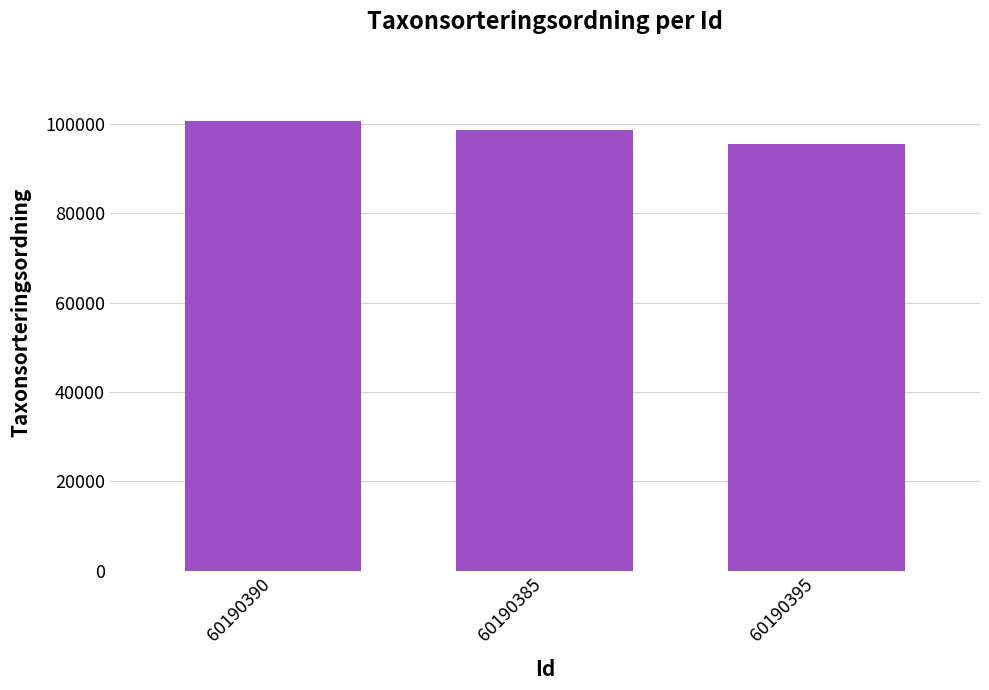

Is it true that the value at 60190390 is 100515?

True